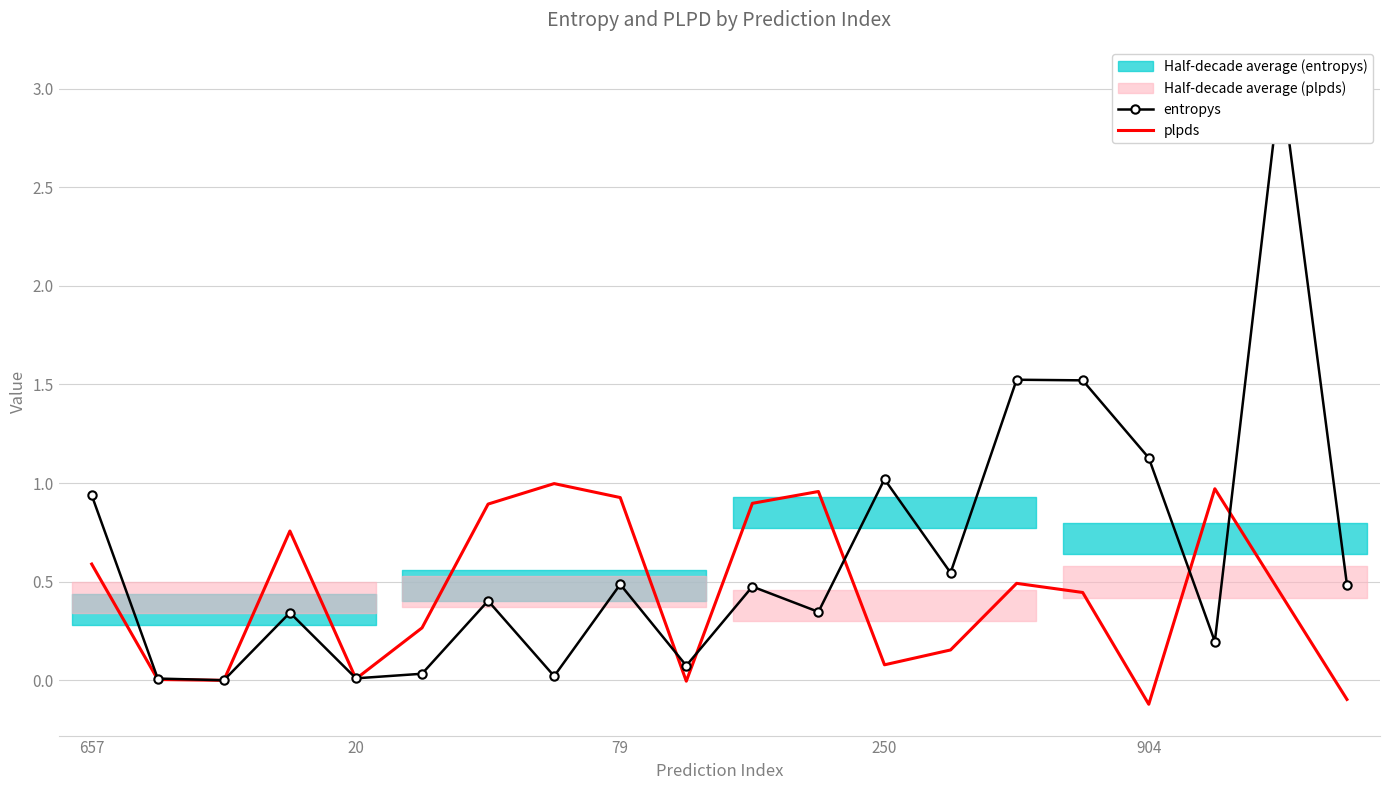

Reading left to right, extract all data points from this chart.

entropys: 0.9	0.0	0.0	0.3	0.0	0.0	0.4	0.0	0.5	0.1	0.5	0.3	1.0	0.5	1.5	1.5	1.1	0.2	3.1	0.5
plpds: 0.6	0.0	0.0	0.8	0.0	0.3	0.9	1.0	0.9	-0.0	0.9	1.0	0.1	0.2	0.5	0.4	-0.1	1.0	0.4	-0.1